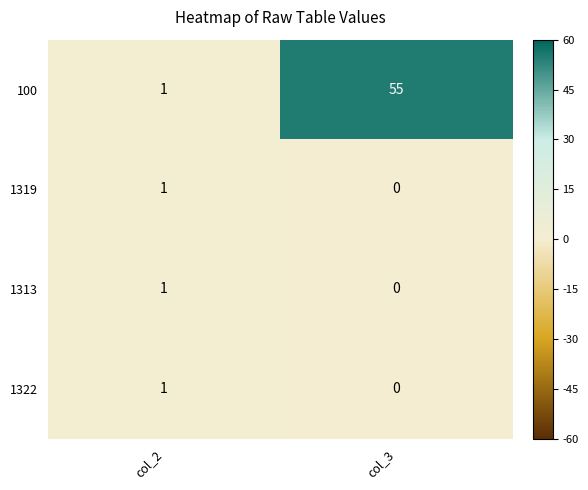

The value of 1313 at col_2 is 1. True or false?

True